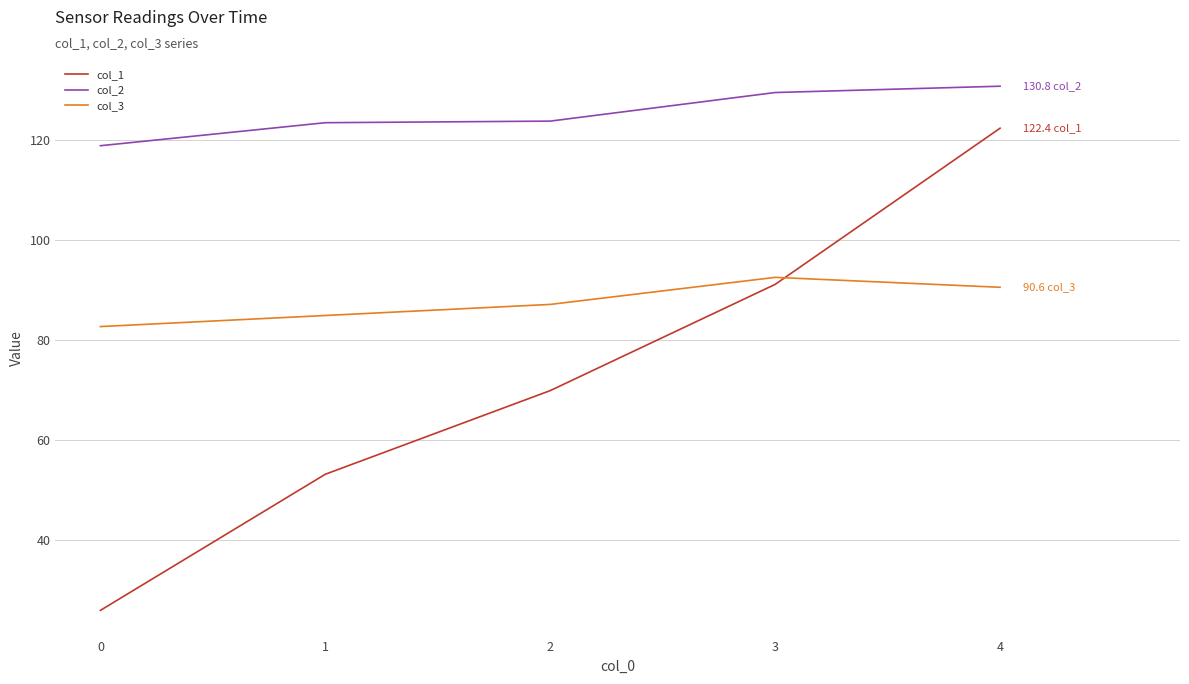

Does the chart have visible grid lines?

Yes